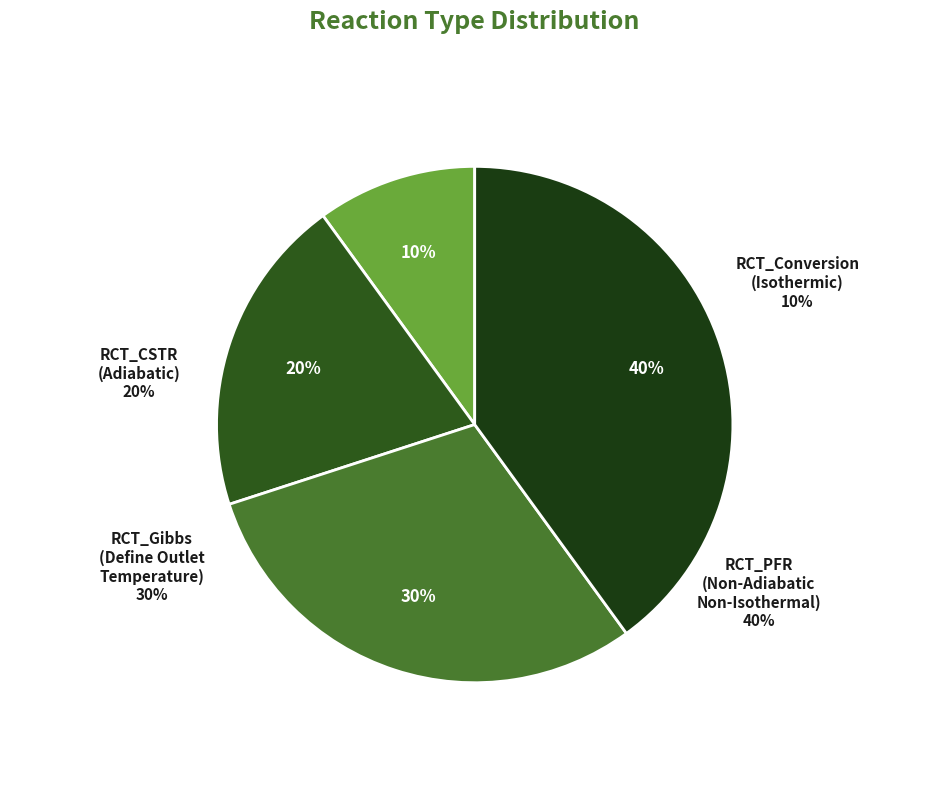

Which category has the smallest portion of the pie?

RCT_Conversion